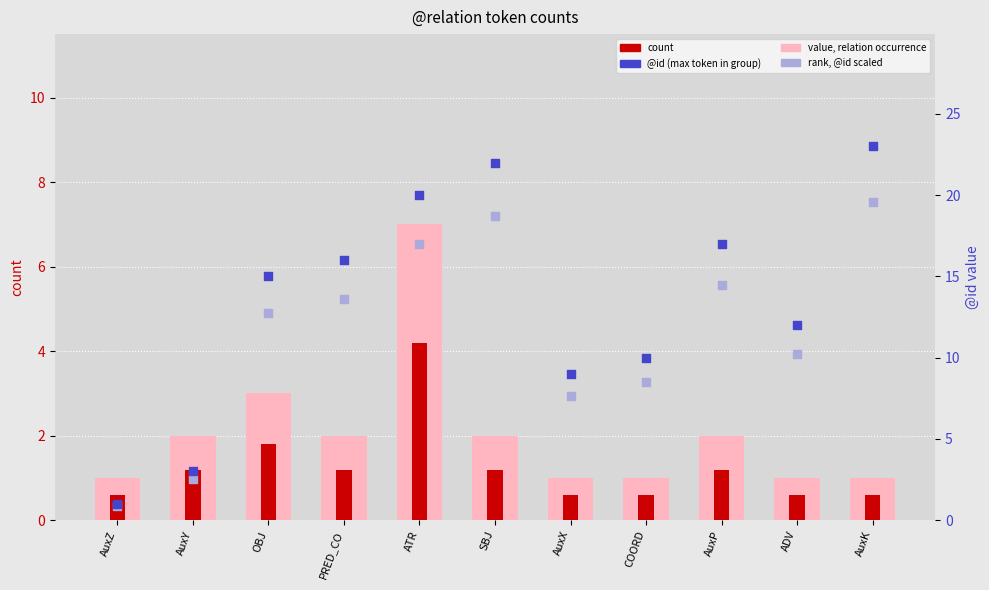

What is the total value across all series at COORD?

20.1